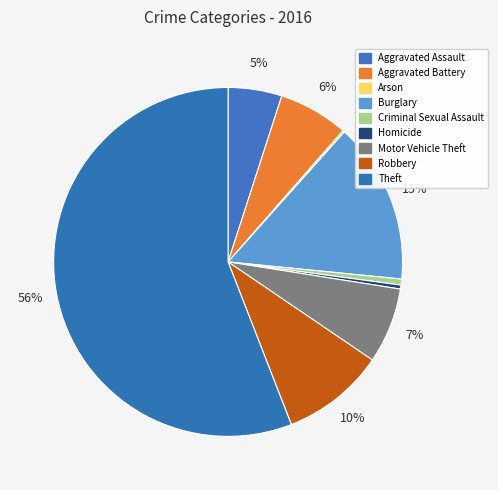

True or false: Homicide accounts for 0% of the total.

True